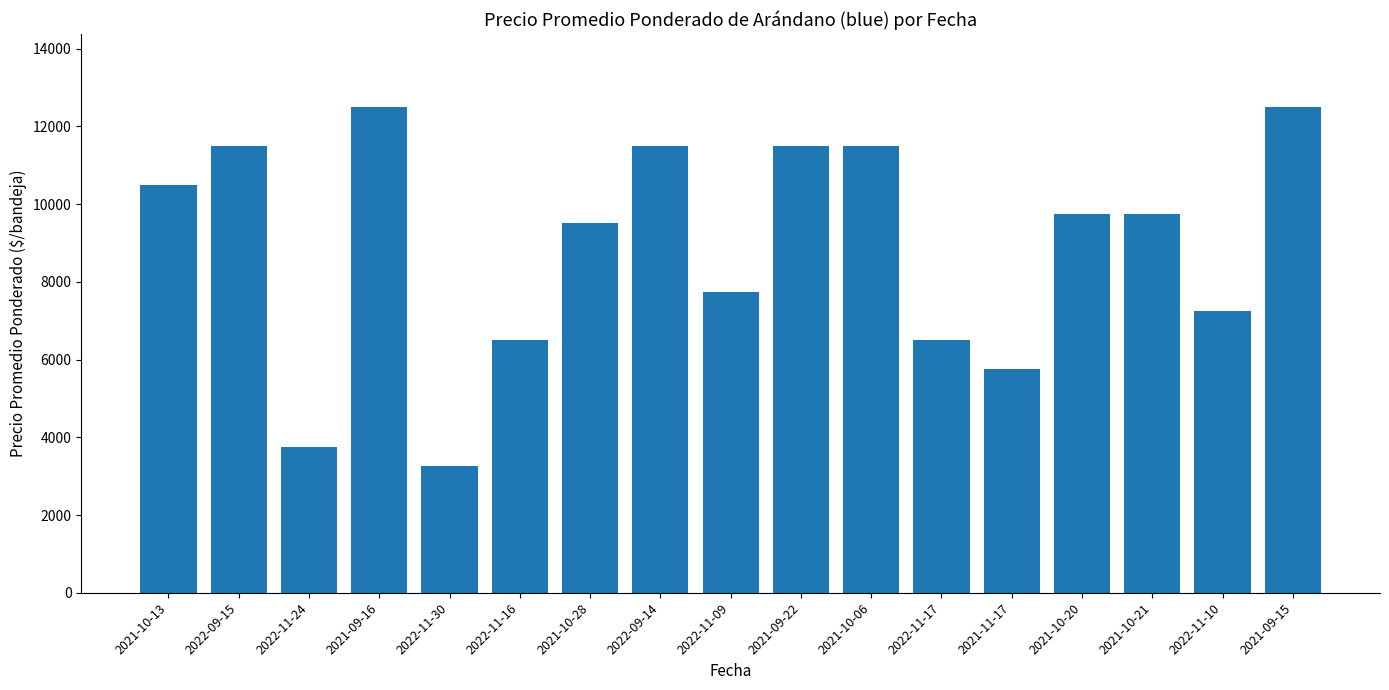

What is the smallest value displayed?

3250